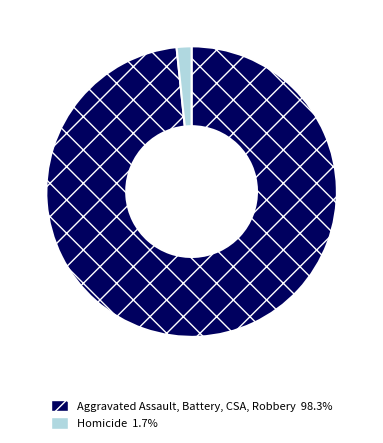

Count the number of slices in the pie.

2